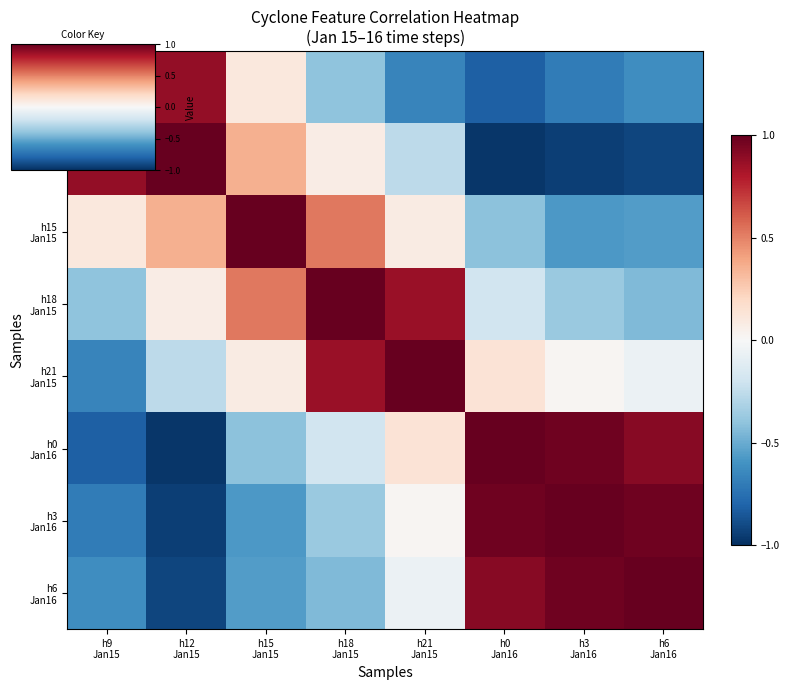

Which series has the largest range (max minus min)?

h12 Jan15